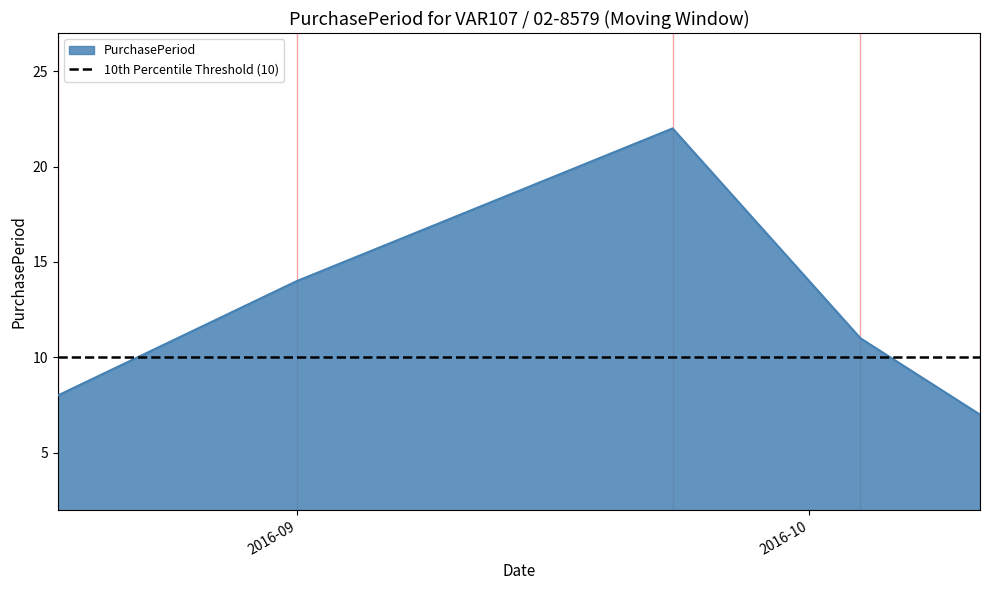

What is the label of the 2nd point from the right?

2016-10-04